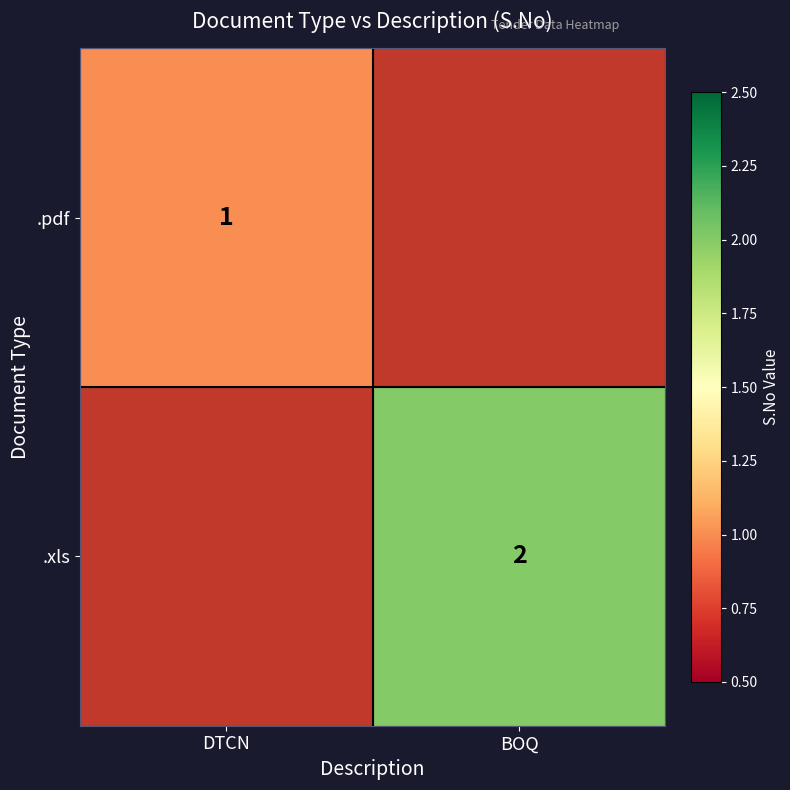

At how many categories does at least one series exceed 1?

1